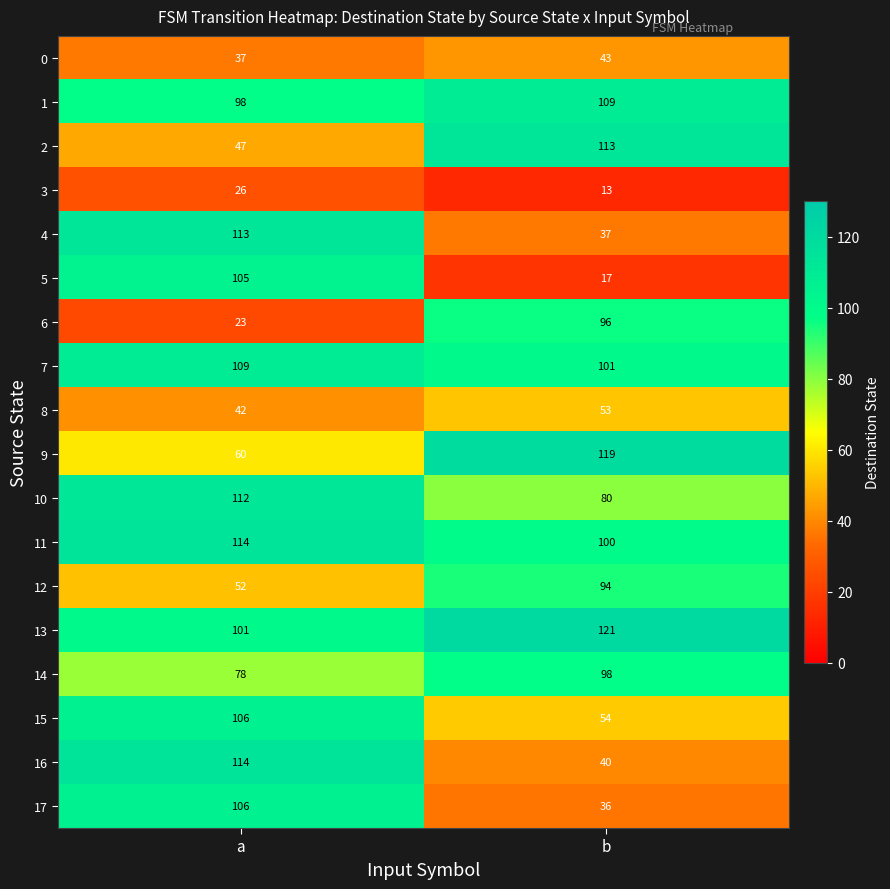

Between a and b, which series saw the biggest shift?

5